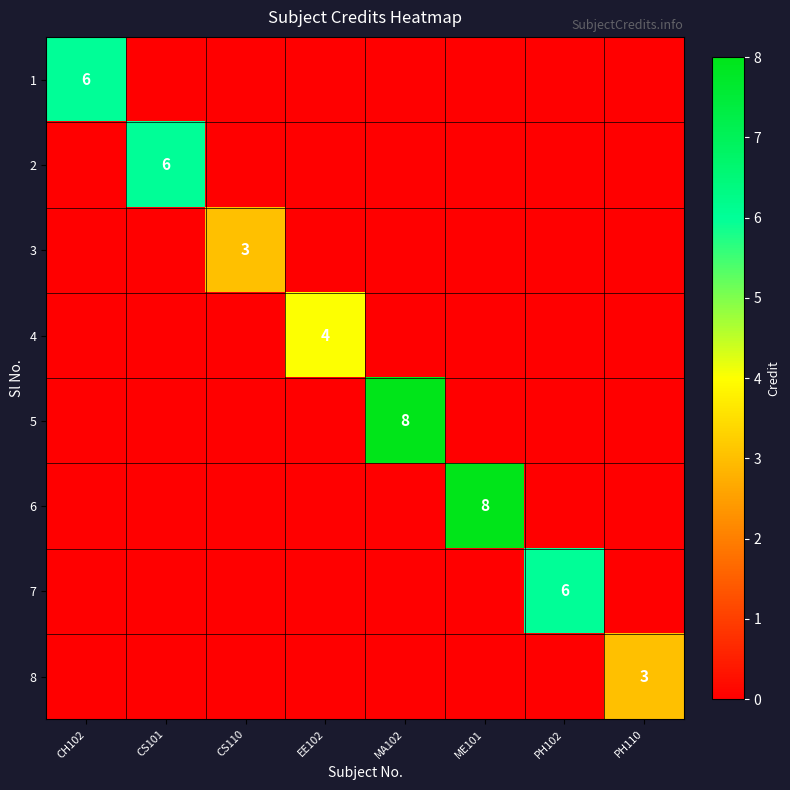

Is it true that 2 equals -4 at CH102?

False